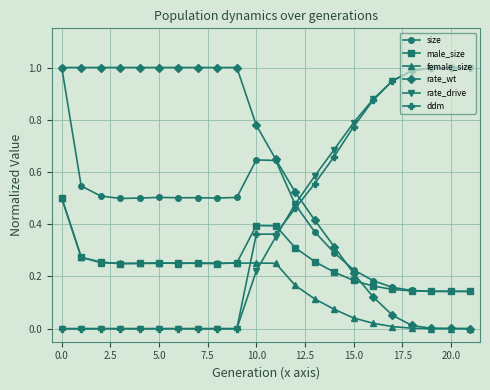

Which series has the largest total across all categories?

rate_wt